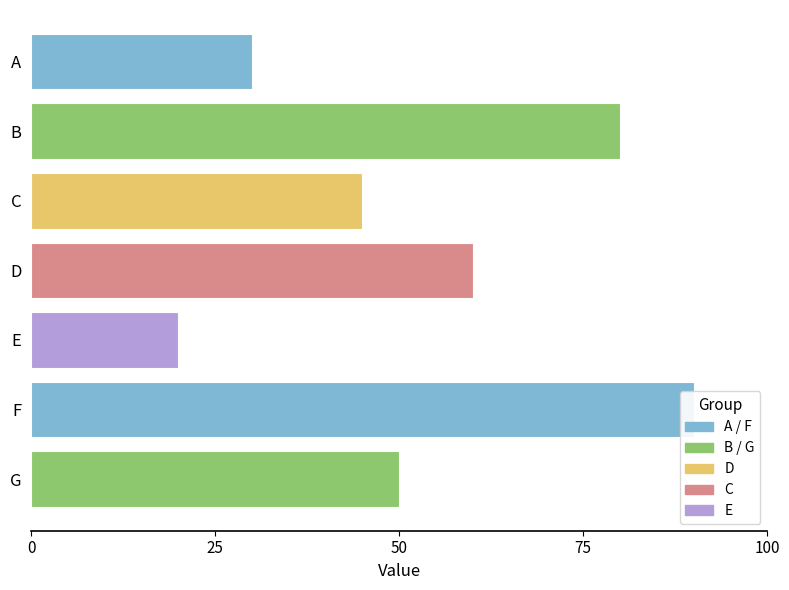

Does the chart contain any negative values?

No